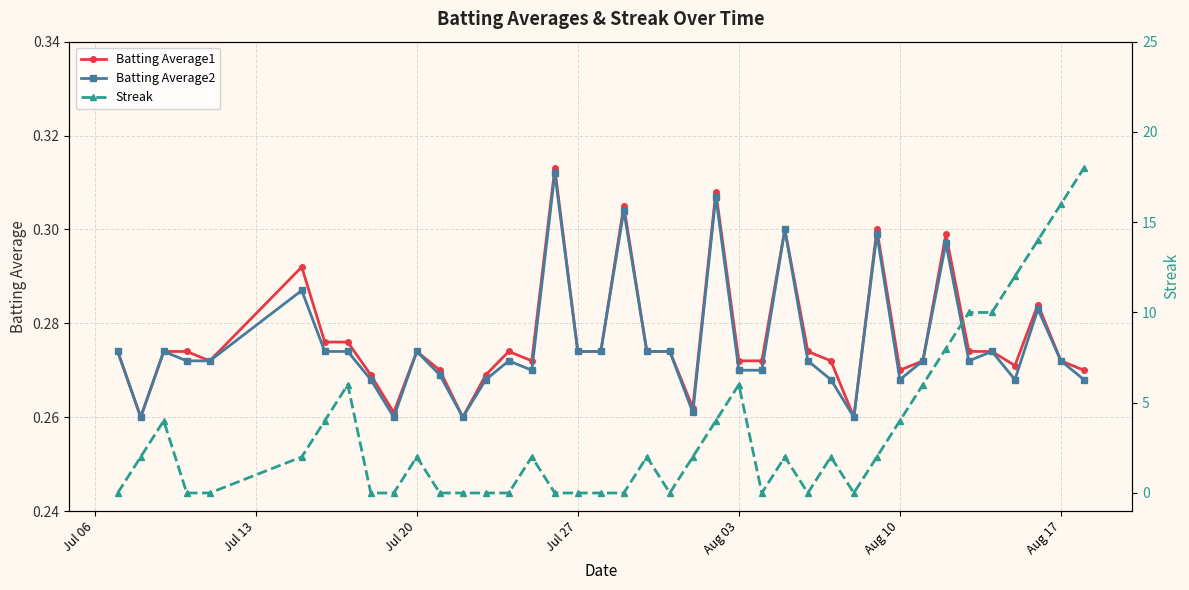

True or false: Batting Average1 has more than 2 interior local peaks.

True